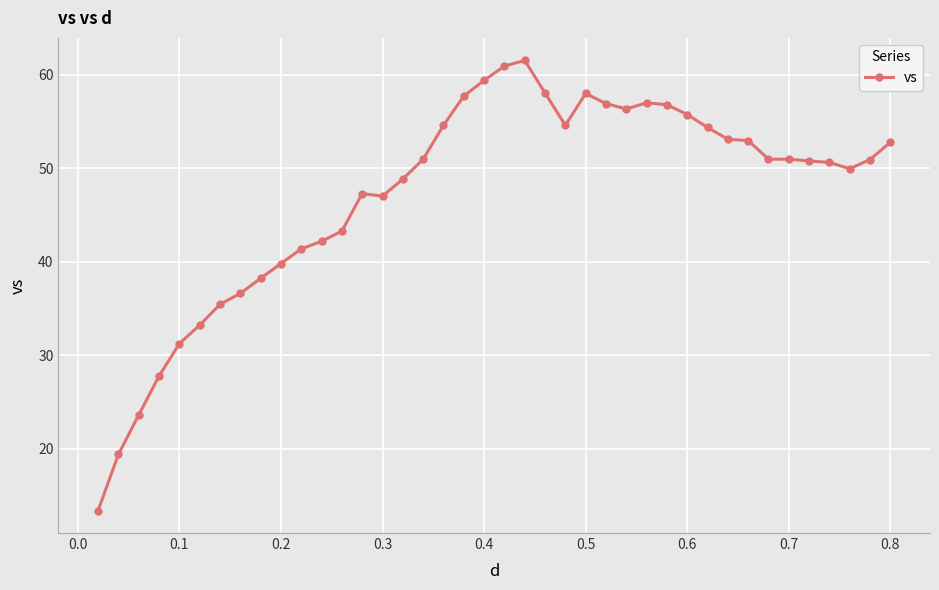

True or false: the data has more than 0 interior local peaks.

True